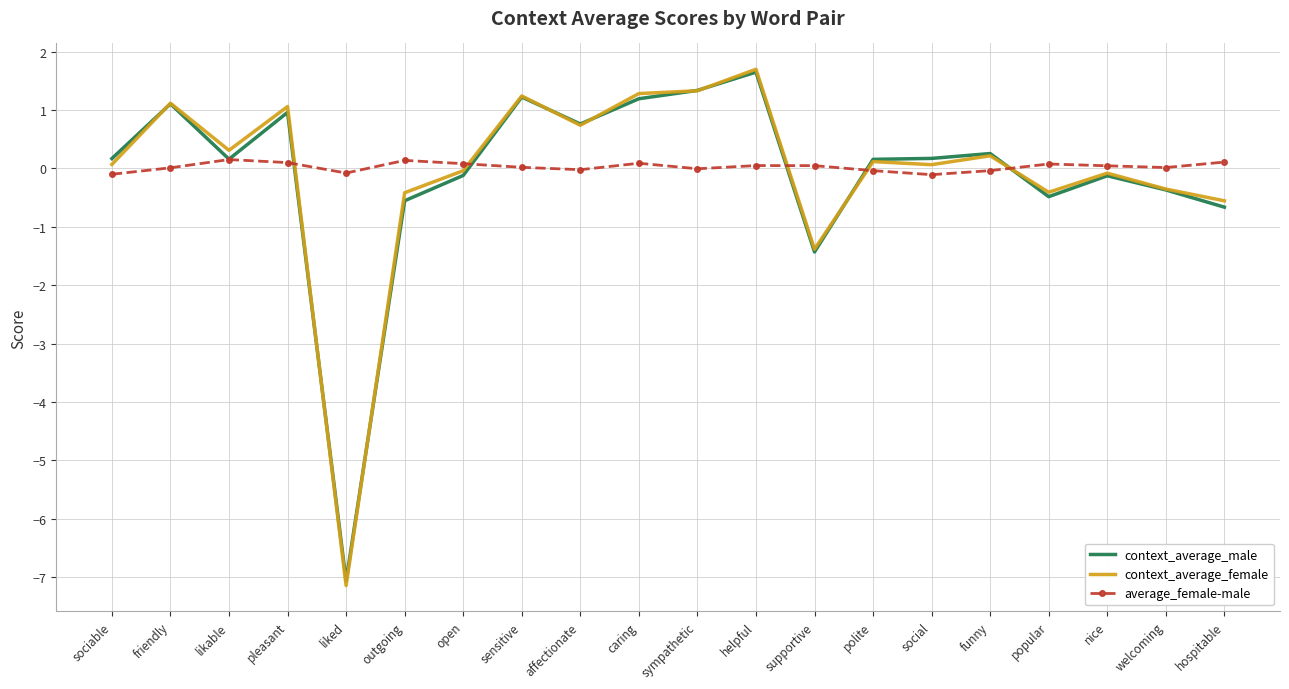

The value of context_average_male at welcoming is -0.4. True or false?

True